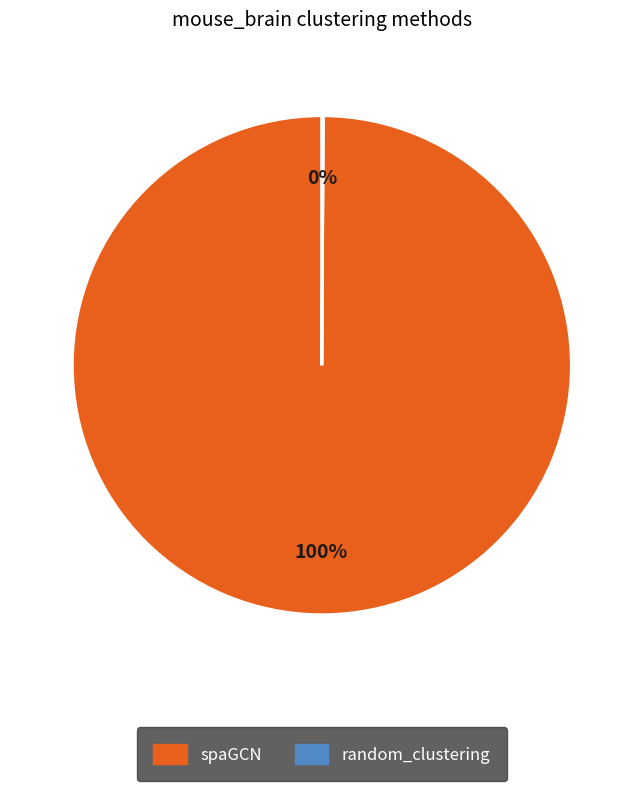

What percentage is the spaGCN slice, to the nearest percent?

100%